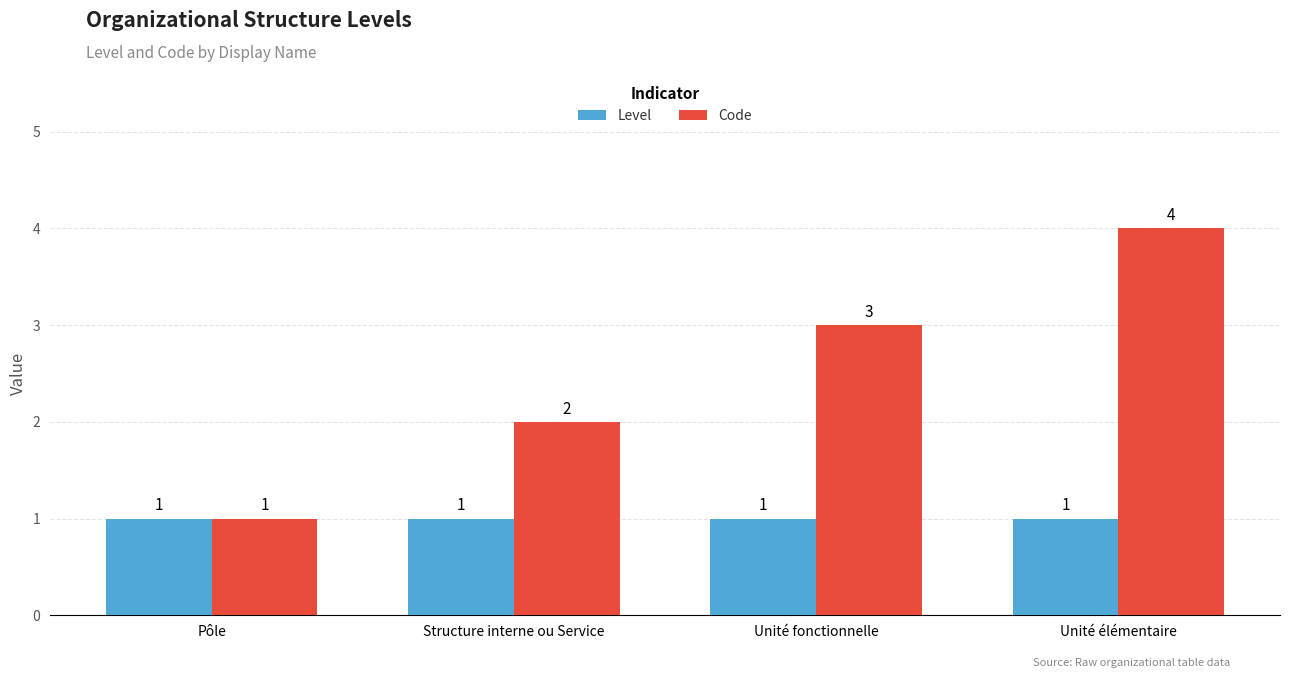

Rank the series by their maximum value, from highest to lowest.

Code, Level